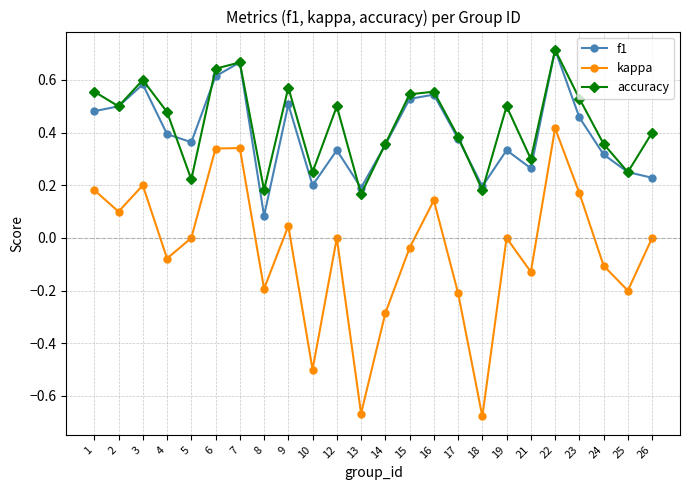

After their last crossing, which series has the higher values: f1 or accuracy?

accuracy